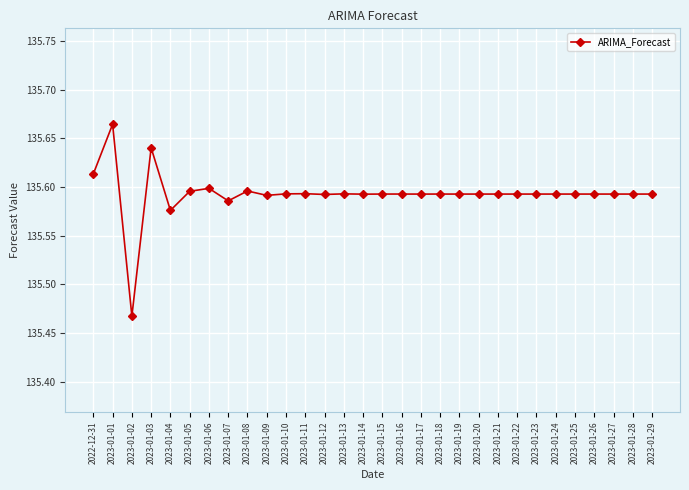

The value at 2023-01-15 is 135.6. True or false?

True